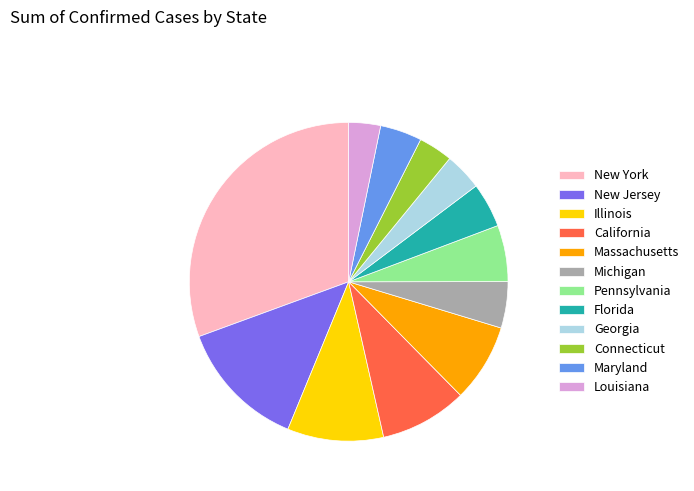

Which slice is the largest?

New York